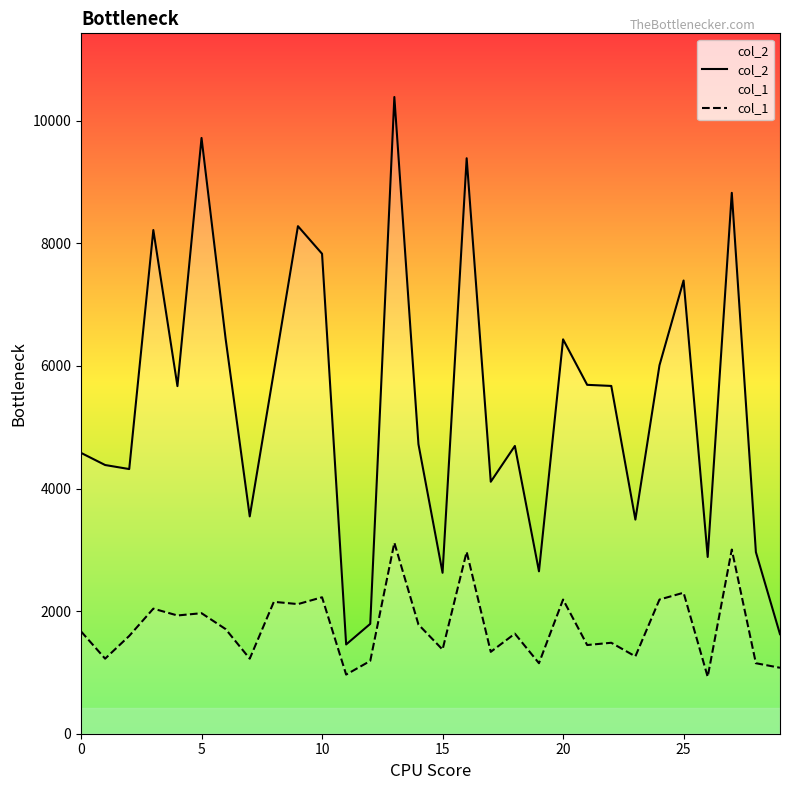

Which series has the largest total across all categories?

col_2